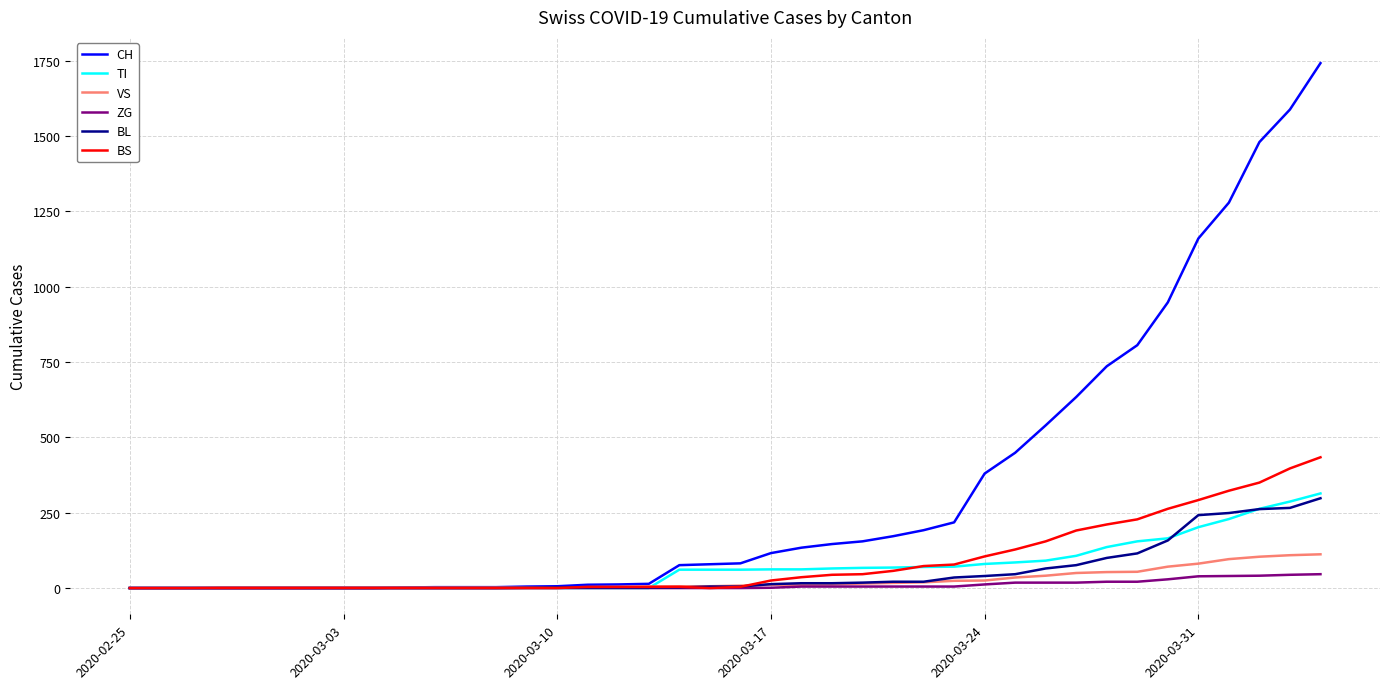

Which series has the largest range (max minus min)?

CH